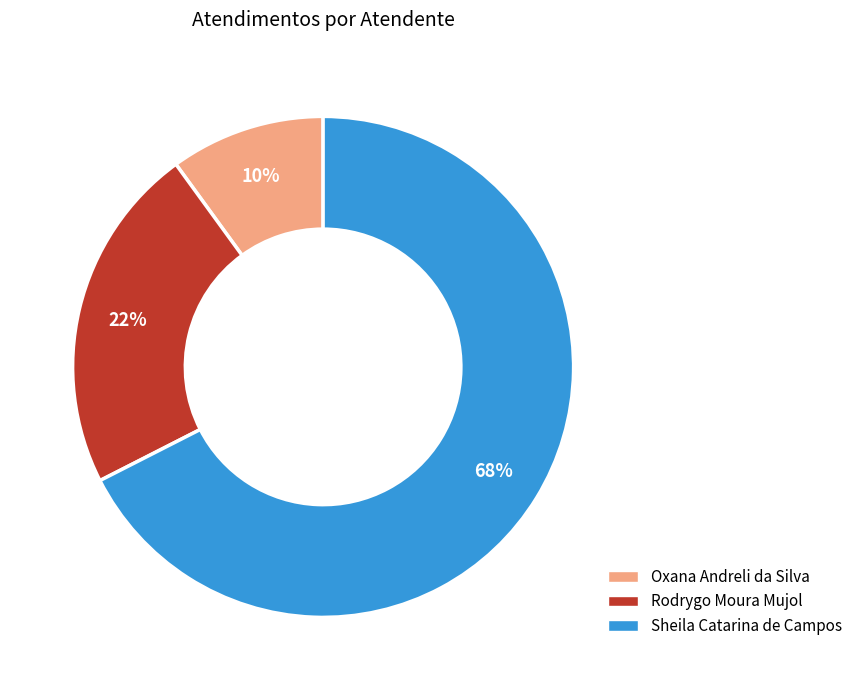

The Rodrygo Moura Mujol slice represents 22% of the pie. True or false?

True